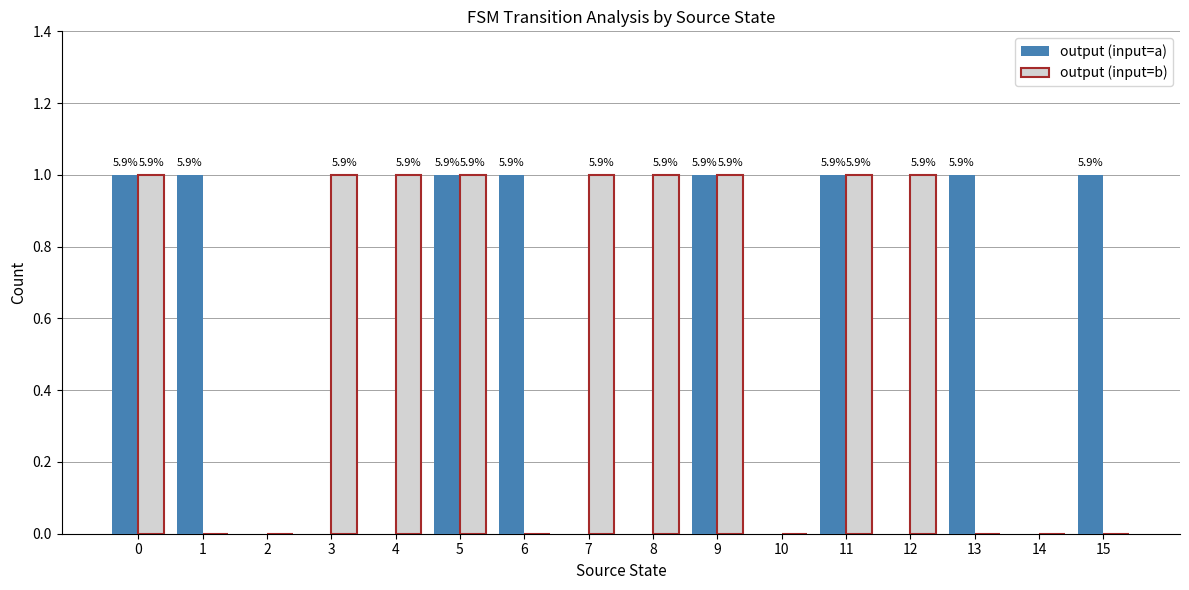

What are all the series names shown in the legend?

output (input=a), output (input=b)